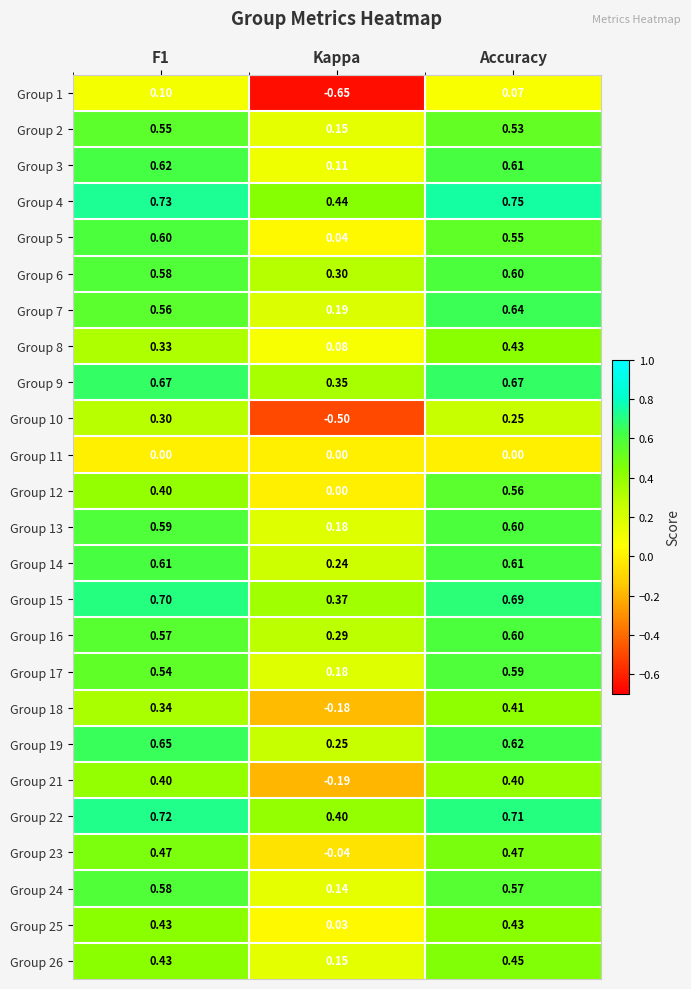

At which category is the sum across all series the highest?

Accuracy